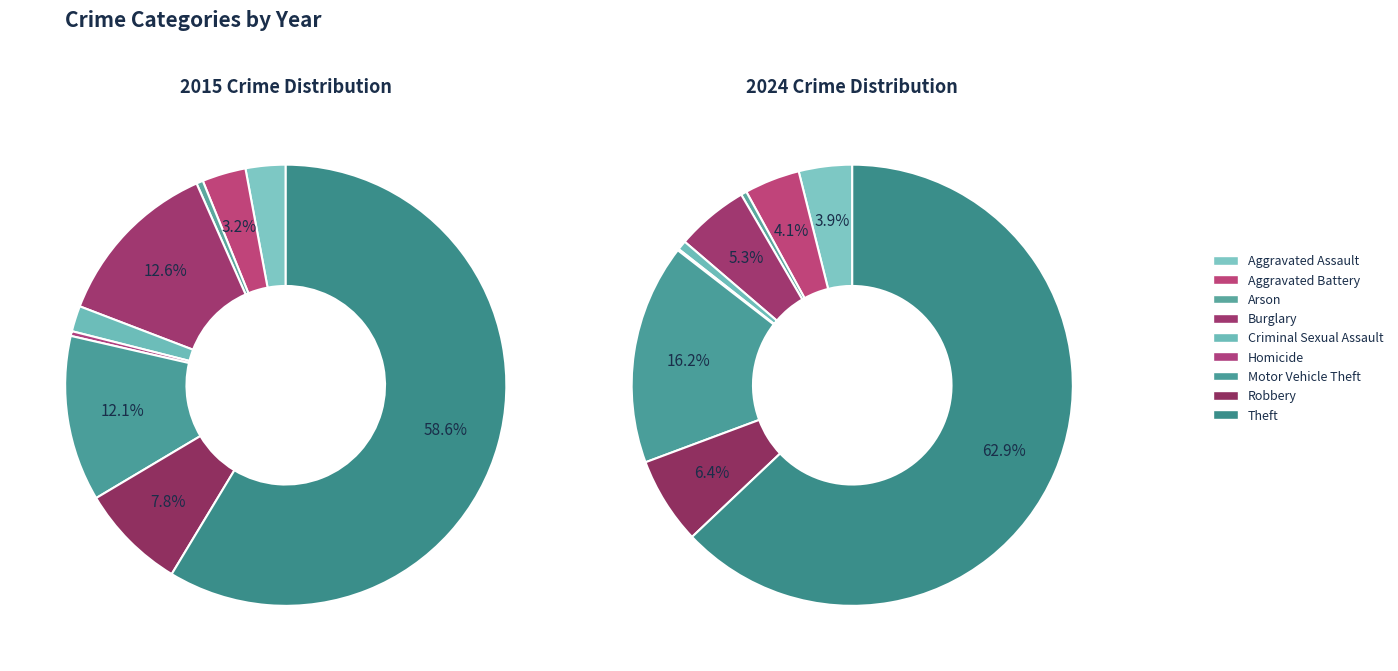

To the nearest percent, what is the difference between the Aggravated Battery and Motor Vehicle Theft slice percentages?

12%